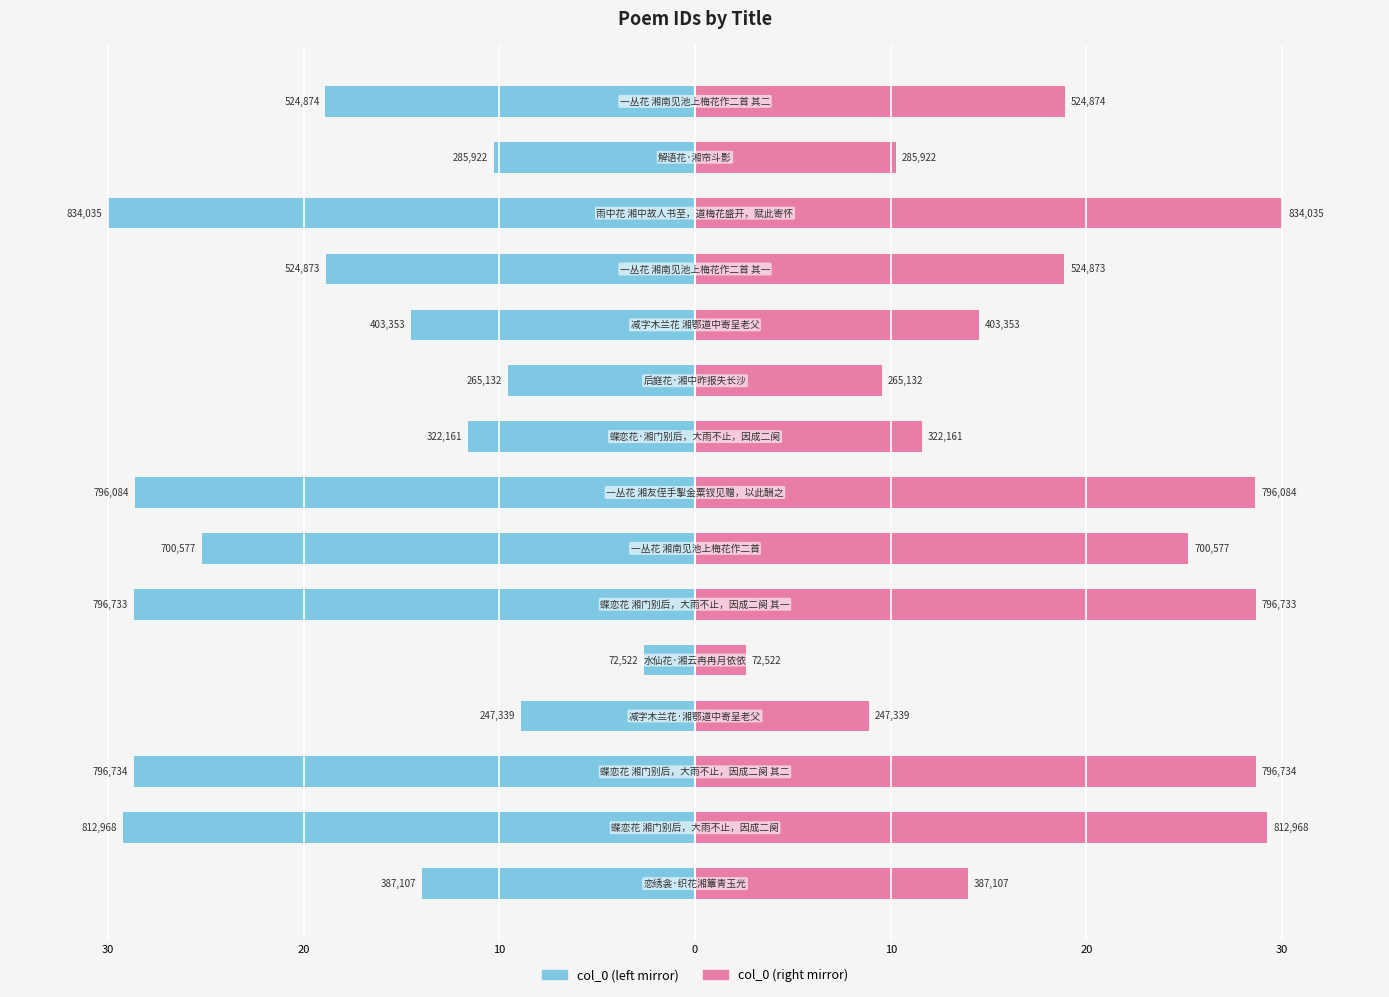

True or false: col_0 (left) has a value of -18.7 at 30.

False